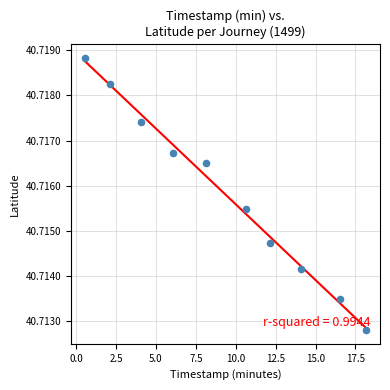

What is the average X value?

9.3